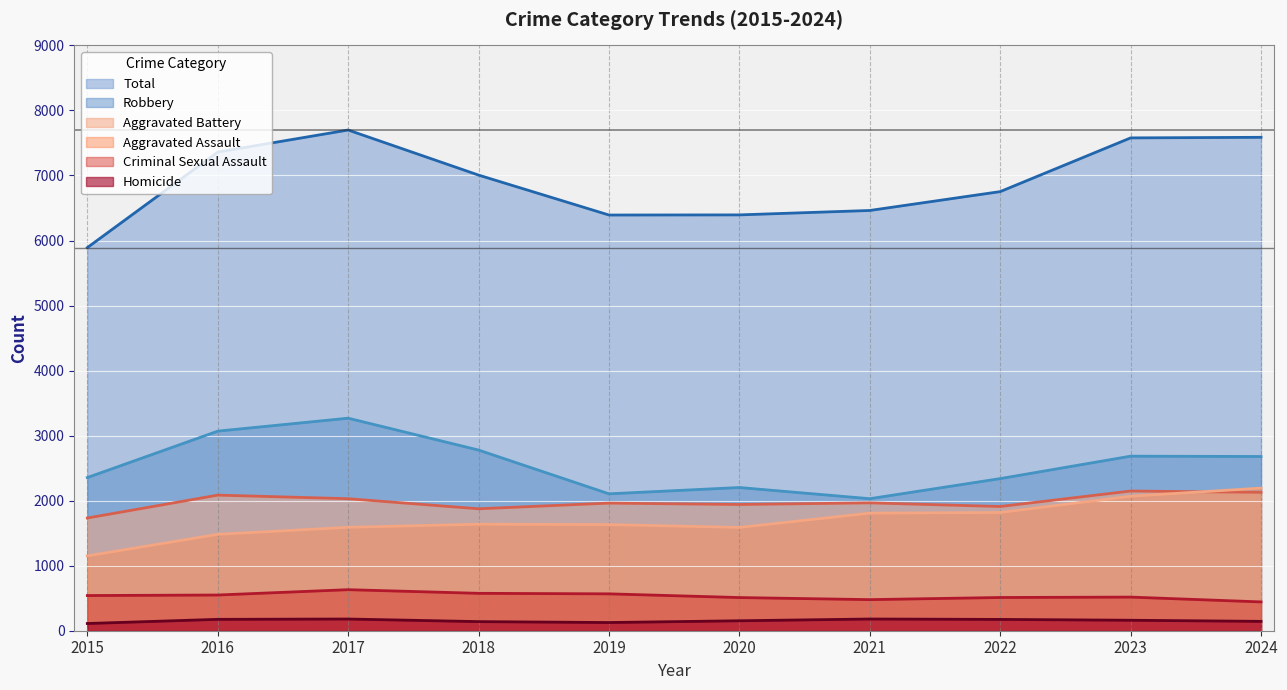

Which series has the largest range (max minus min)?

Total